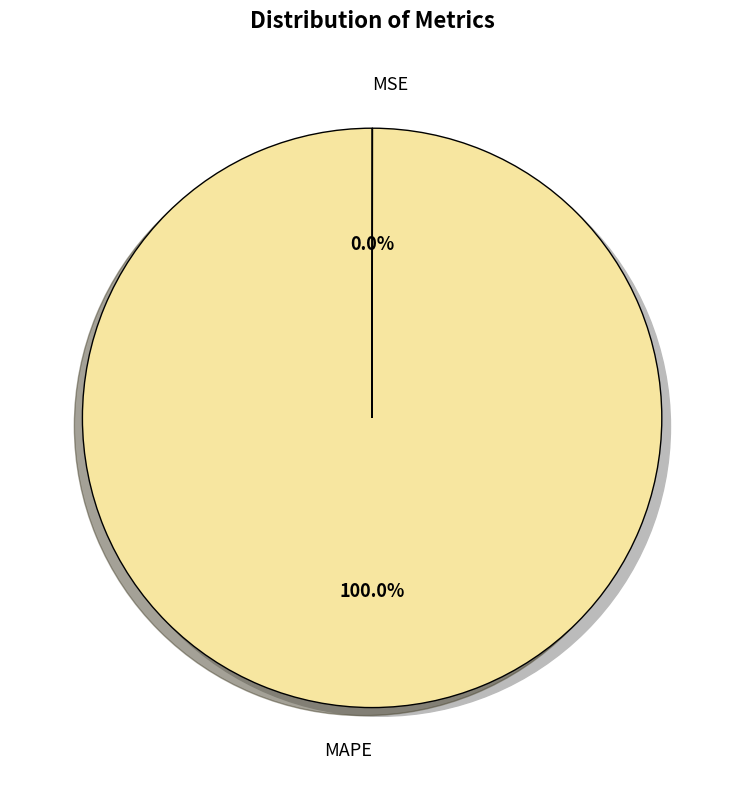

What percentage do MAPE and MSE together represent?

100.0%